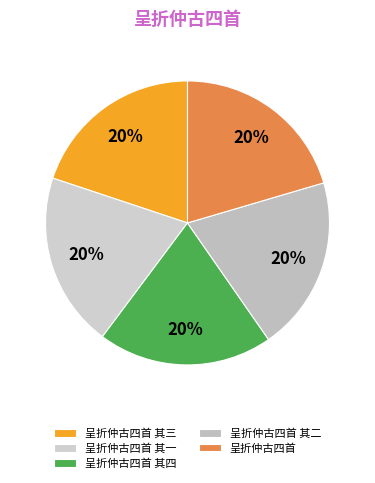

Is there any slice that represents more than half of the pie?

No